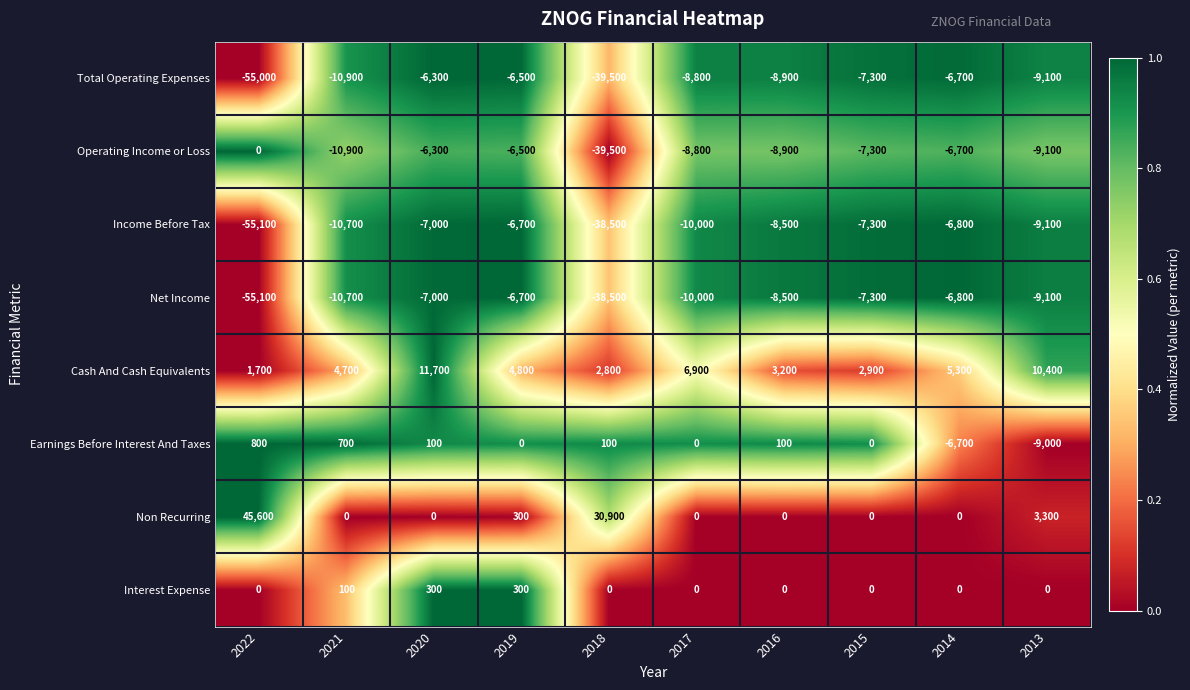

At which category does the chart reach its peak across all series?

2022